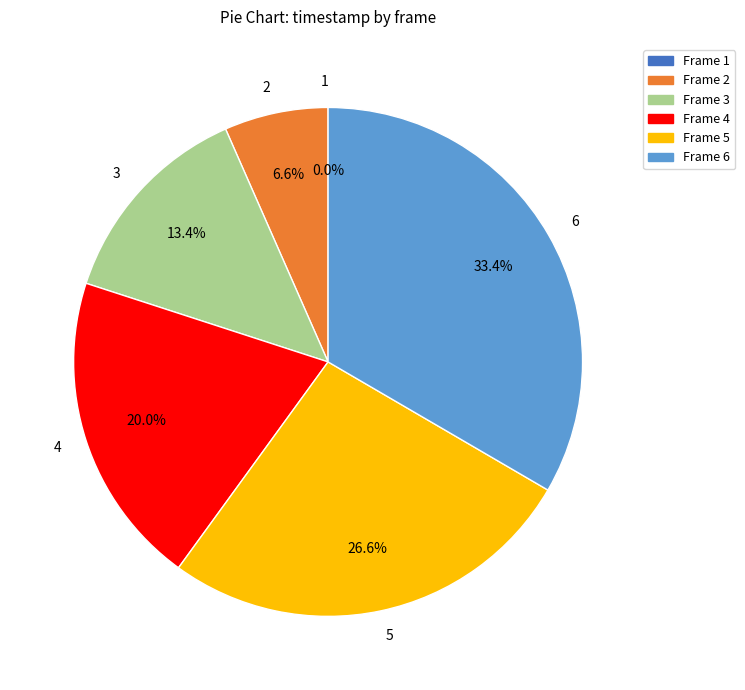

Which category has the smallest portion of the pie?

1